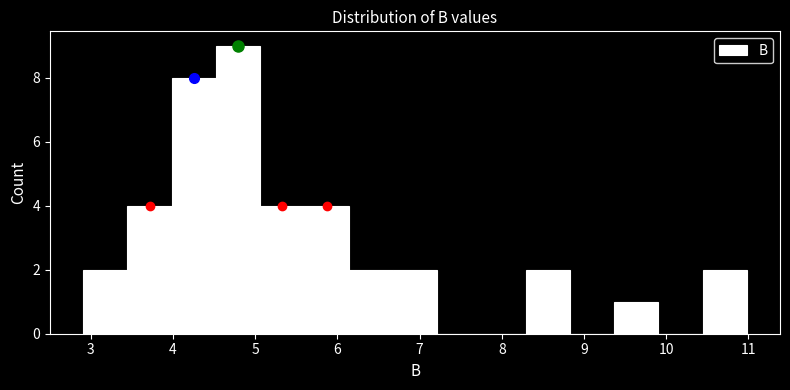

Reading left to right, transcribe this chart: for each bar, give the range it covers on the x-axis and its height. Neither the bar edges nor the heights are printed on the chart, so give them approximately, as read against the axes.

2.9 to 3.4: 2
3.4 to 4.0: 4
4.0 to 4.5: 8
4.5 to 5.1: 9
5.1 to 5.6: 4
5.6 to 6.1: 4
6.1 to 6.7: 2
6.7 to 7.2: 2
7.2 to 7.8: 0
7.8 to 8.3: 0
8.3 to 8.8: 2
8.8 to 9.4: 0
9.4 to 9.9: 1
9.9 to 10.4: 0
10.4 to 11.0: 2